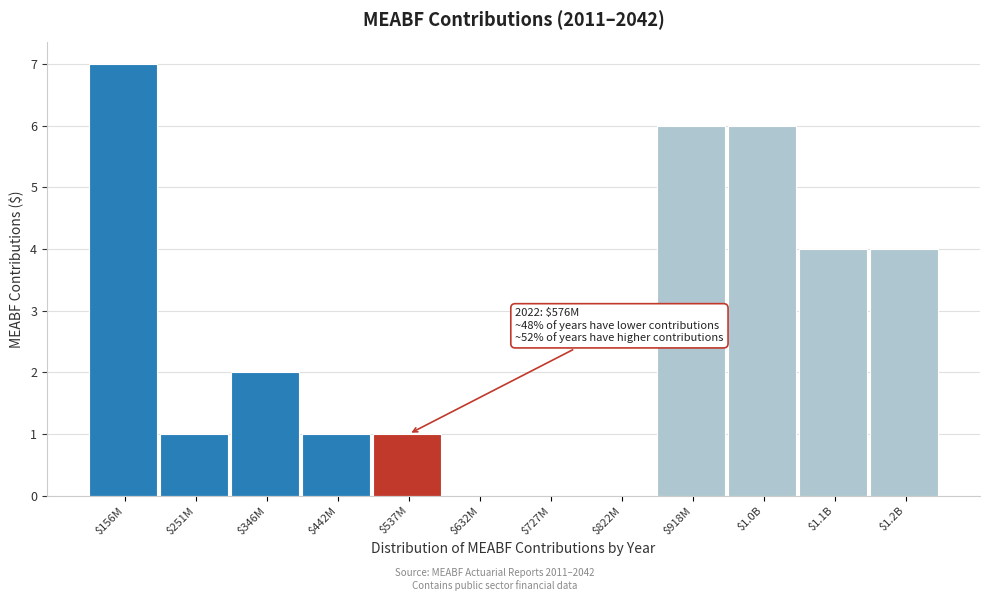

What value does the data have at $156M?

7